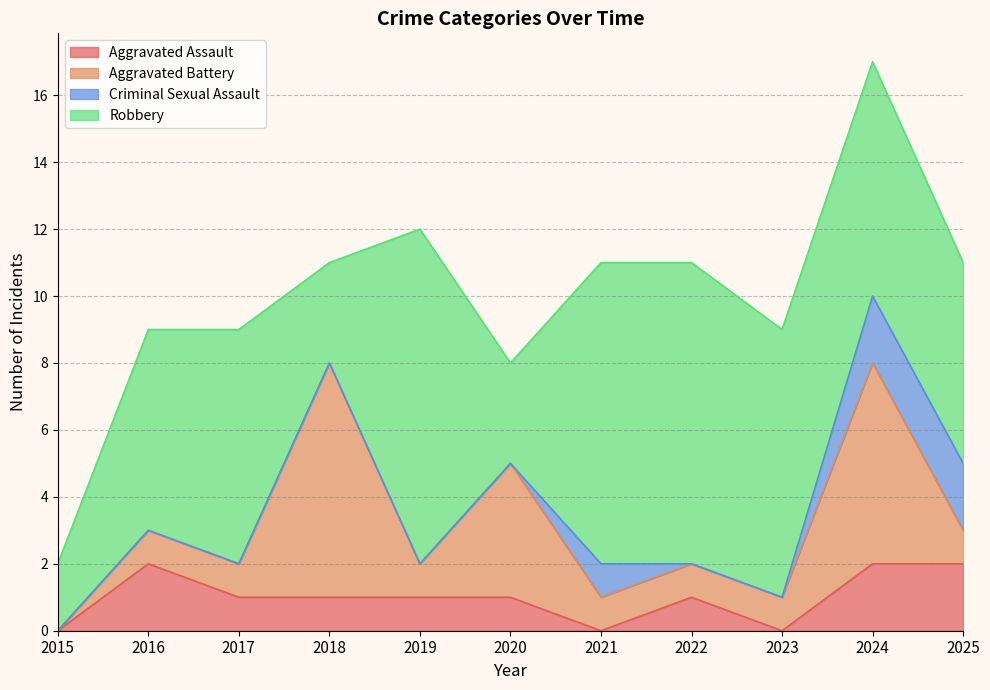

How many categories are shown in the chart?

11